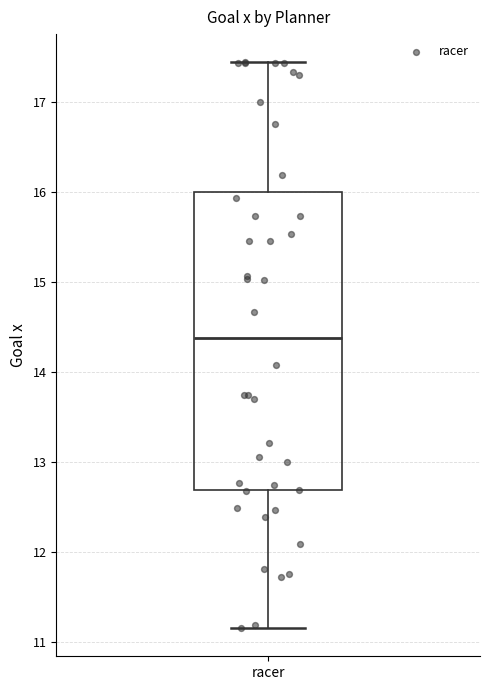

Transcribe this box plot: give where the median line is, the range the box spans, and where the two whiskers end, as read against the y-axis. The values are not printed on the chart, so give them approximately, as read against the axis.

median 14.4, box 12.7 to 16.0, whiskers 11.2 to 17.4